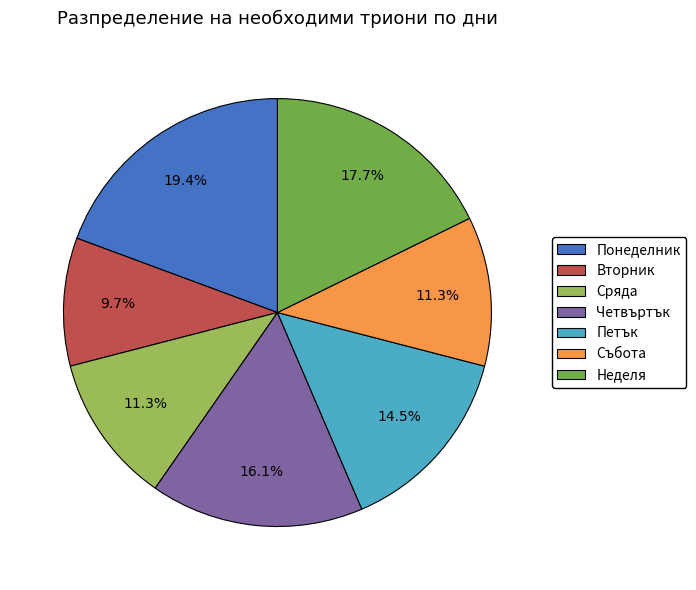

What portion of the pie excludes Понеделник?

80.6%